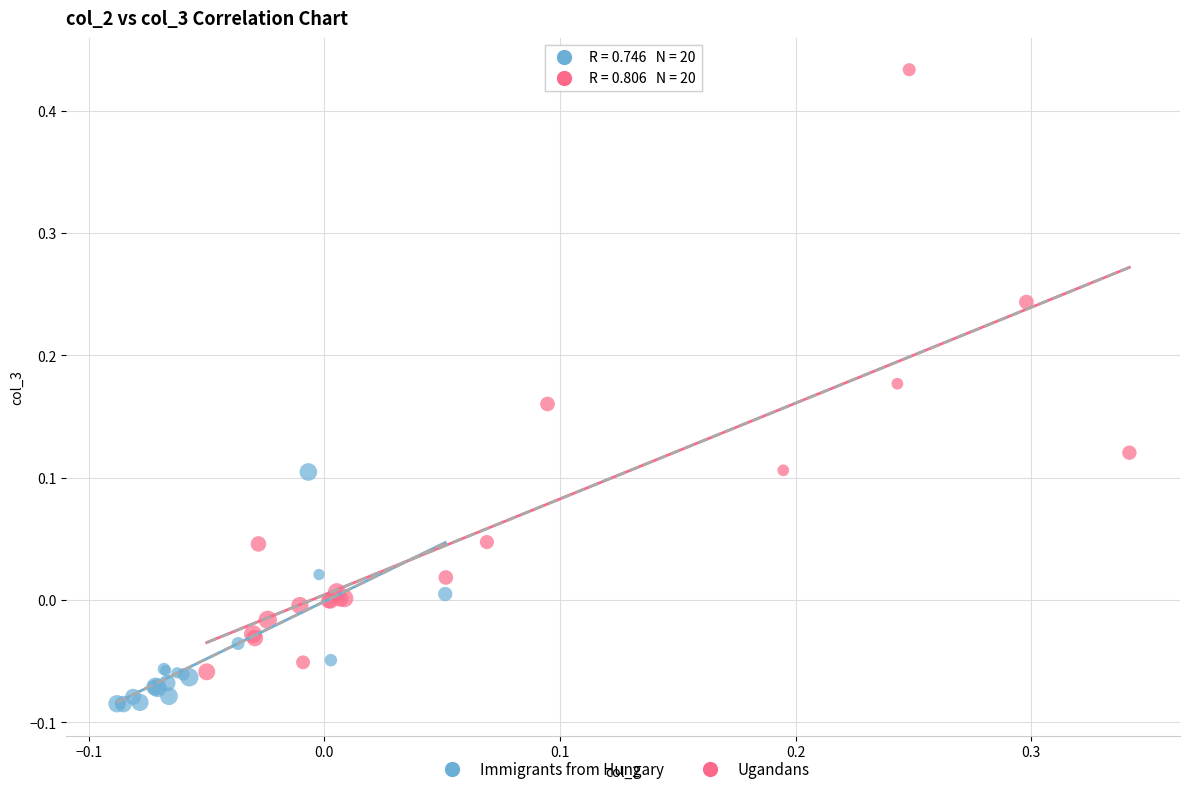

Which series has the widest spread of Y values?

Ugandans